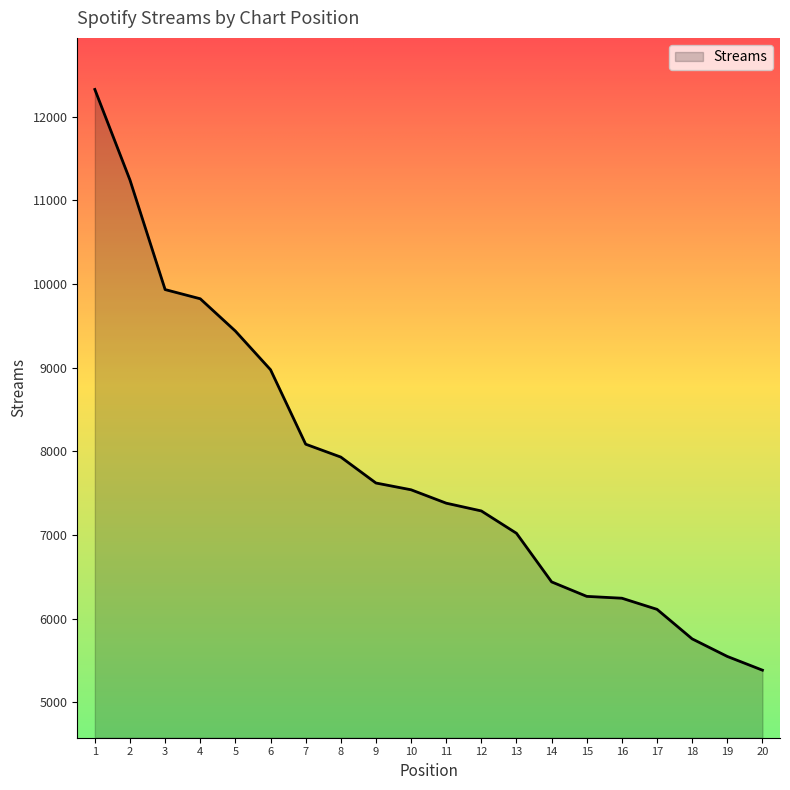

How many series are shown in this chart?

1